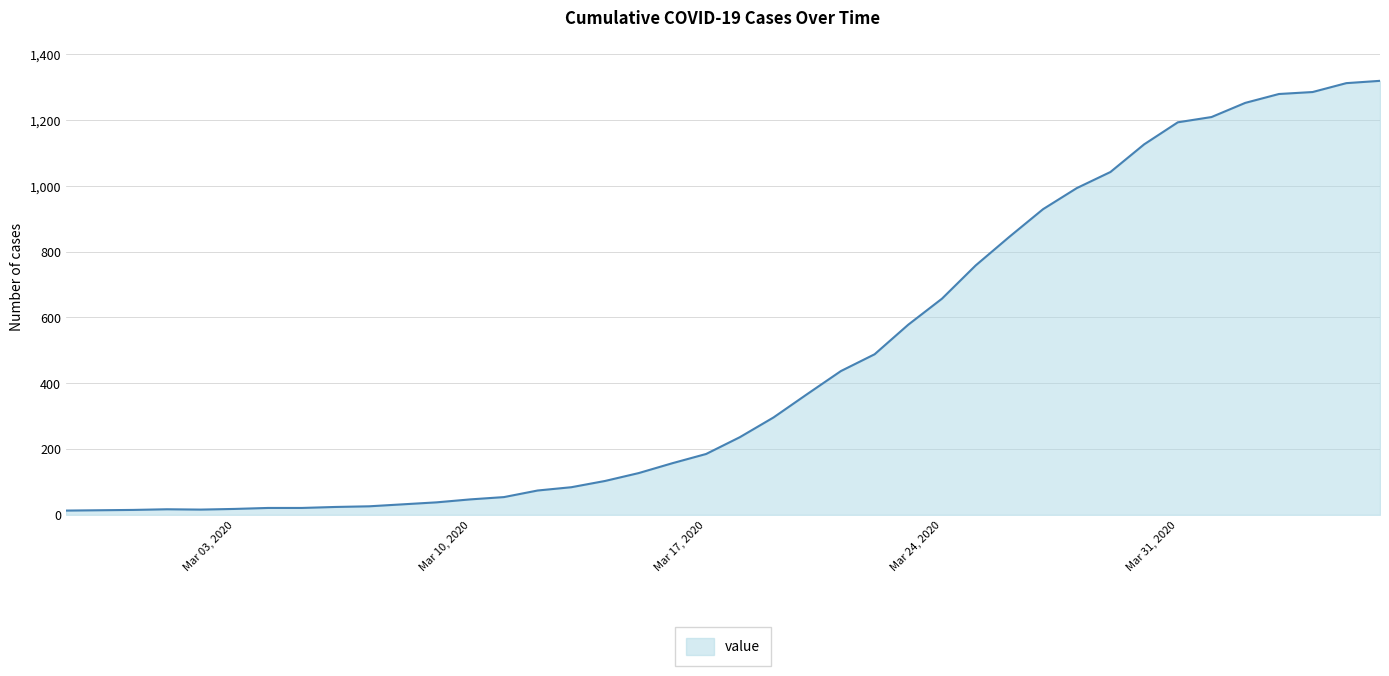

How many categories are shown in the chart?

40